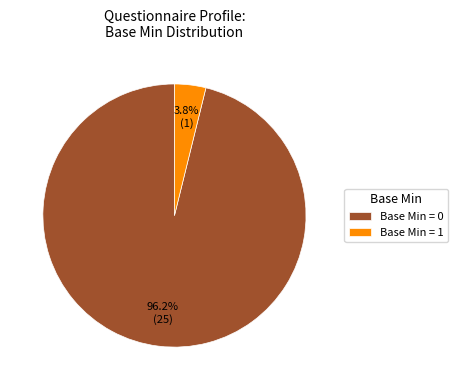

Between Base Min = 0 and Base Min = 1, which is larger?

Base Min = 0